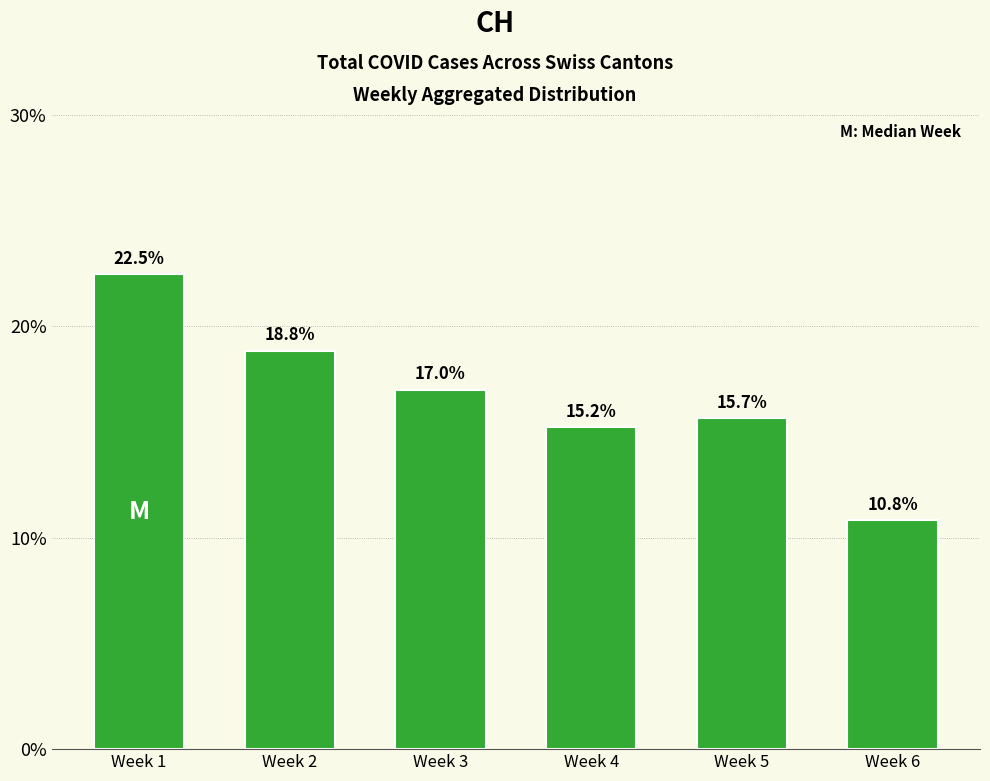

How many data points are above 16?

3